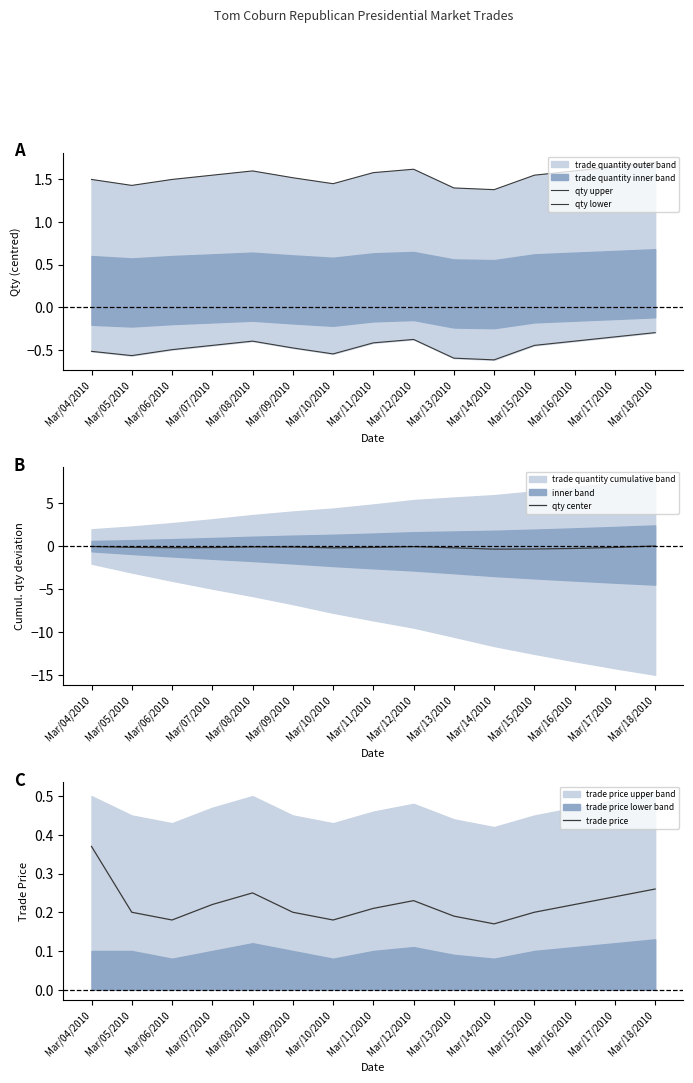

Reading left to right, list all the values displayed in this chart.

qty upper: Mar/04/2010=1.5	Mar/05/2010=1.4	Mar/06/2010=1.5	Mar/07/2010=1.5	Mar/08/2010=1.6	Mar/09/2010=1.5	Mar/10/2010=1.5	Mar/11/2010=1.6	Mar/12/2010=1.6	Mar/13/2010=1.4	Mar/14/2010=1.4	Mar/15/2010=1.5	Mar/16/2010=1.6	Mar/17/2010=1.6	Mar/18/2010=1.7
qty lower: Mar/04/2010=-0.5	Mar/05/2010=-0.6	Mar/06/2010=-0.5	Mar/07/2010=-0.4	Mar/08/2010=-0.4	Mar/09/2010=-0.5	Mar/10/2010=-0.6	Mar/11/2010=-0.4	Mar/12/2010=-0.4	Mar/13/2010=-0.6	Mar/14/2010=-0.6	Mar/15/2010=-0.4	Mar/16/2010=-0.4	Mar/17/2010=-0.3	Mar/18/2010=-0.3
qty center: Mar/04/2010=-0.1	Mar/05/2010=-0.2	Mar/06/2010=-0.2	Mar/07/2010=-0.2	Mar/08/2010=-0.1	Mar/09/2010=-0.1	Mar/10/2010=-0.2	Mar/11/2010=-0.2	Mar/12/2010=-0.1	Mar/13/2010=-0.2	Mar/14/2010=-0.4	Mar/15/2010=-0.3	Mar/16/2010=-0.3	Mar/17/2010=-0.2	Mar/18/2010=-0.0
trade price: Mar/04/2010=0.4	Mar/05/2010=0.2	Mar/06/2010=0.2	Mar/07/2010=0.2	Mar/08/2010=0.2	Mar/09/2010=0.2	Mar/10/2010=0.2	Mar/11/2010=0.2	Mar/12/2010=0.2	Mar/13/2010=0.2	Mar/14/2010=0.2	Mar/15/2010=0.2	Mar/16/2010=0.2	Mar/17/2010=0.2	Mar/18/2010=0.3